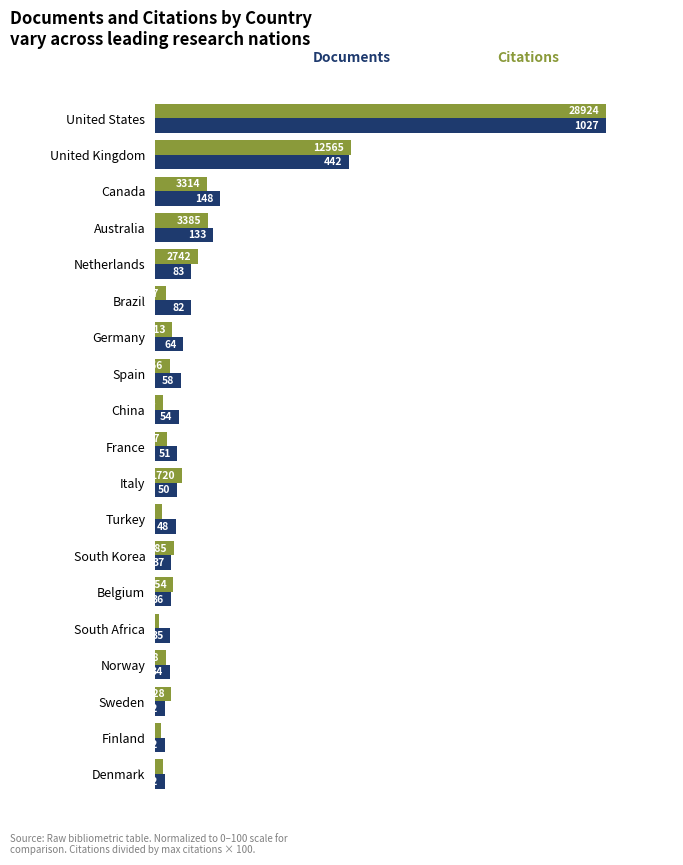

True or false: Citations (normalized) has a value of 6.1 at Belgium.

False